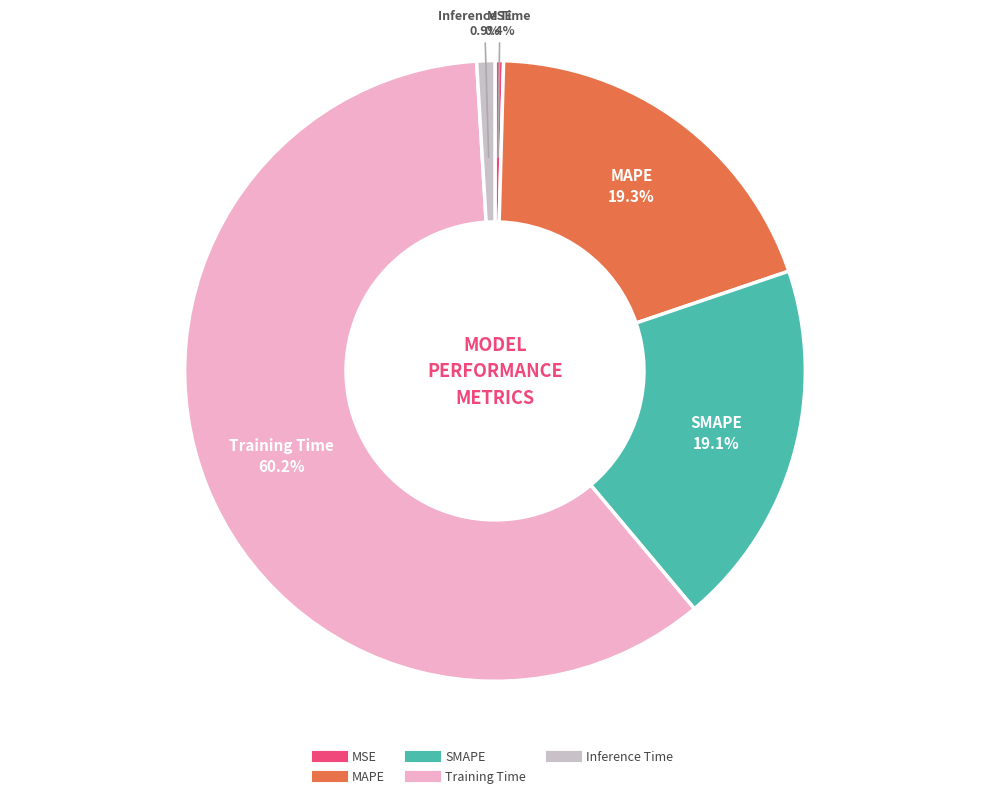

How many segments does this pie chart have?

5